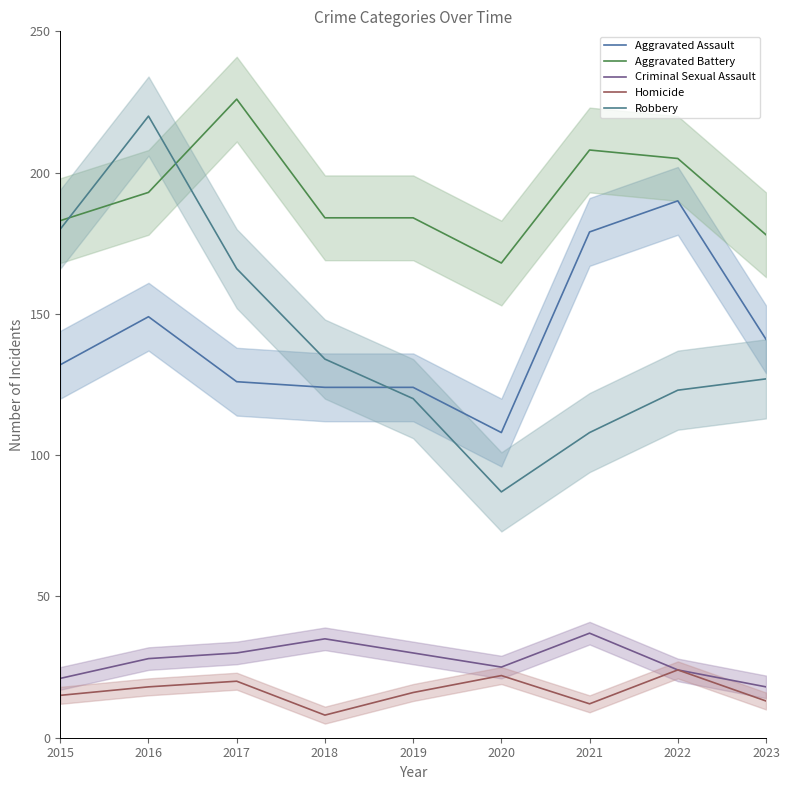

What is the difference between the second highest and second lowest values in the Aggravated Assault series?

55